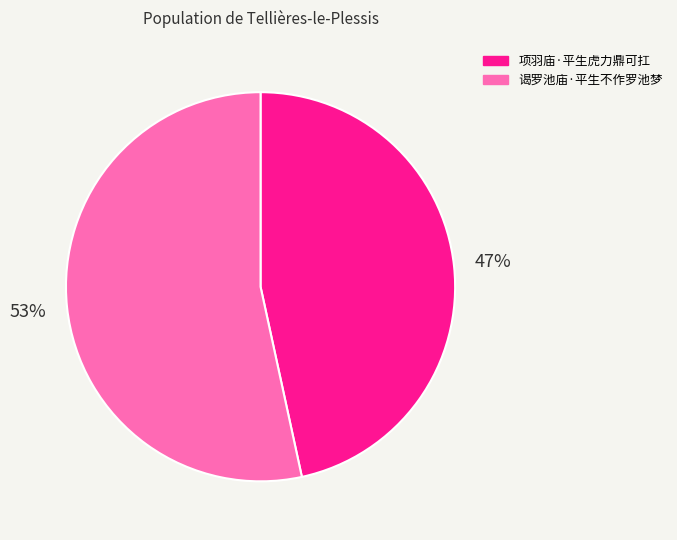

Which slice represents more than half of the pie?

谒罗池庙·平生不作罗池梦